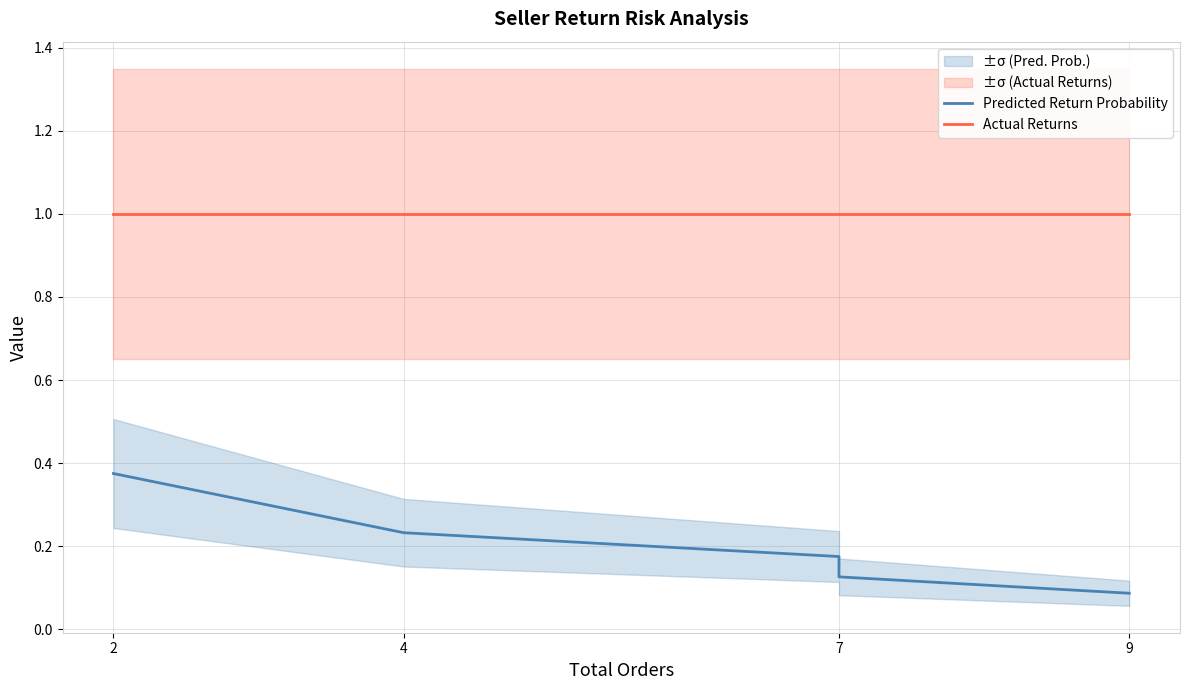

The Predicted Return Probability series shows 0.7 at 2. True or false?

False